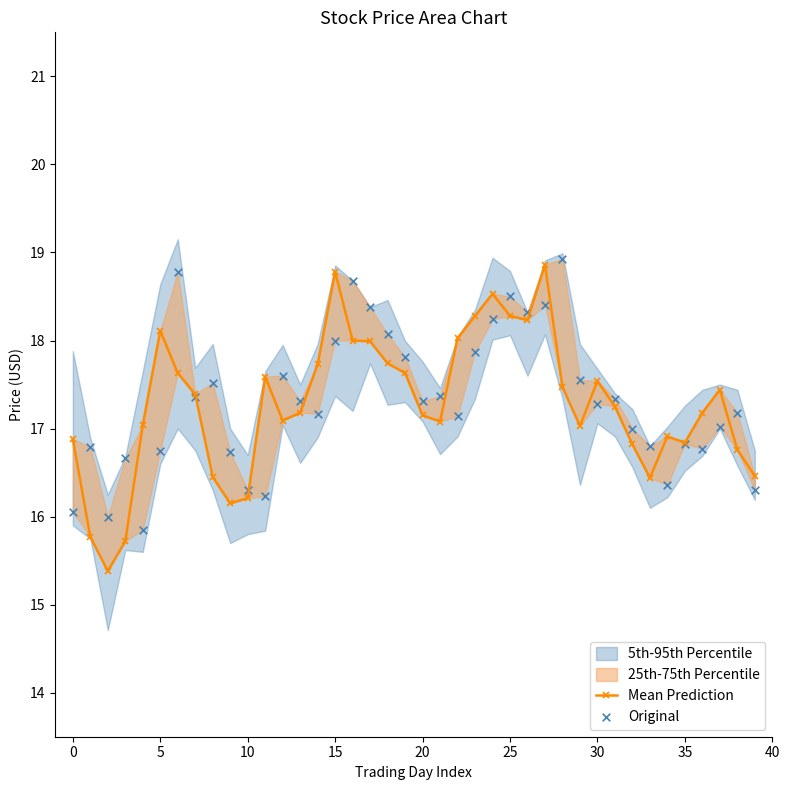

Which series has the largest total across all categories?

Original